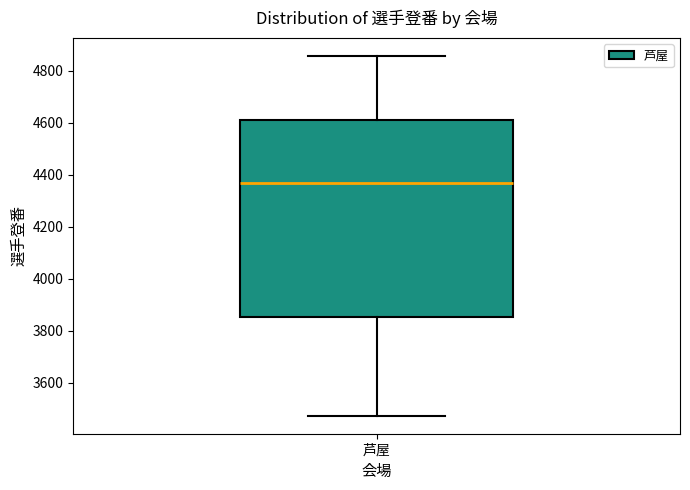

Where is the upper edge of the box for 芦屋 on the y-axis? The values are not printed on the chart, so give them approximately, as read against the axis.

4600